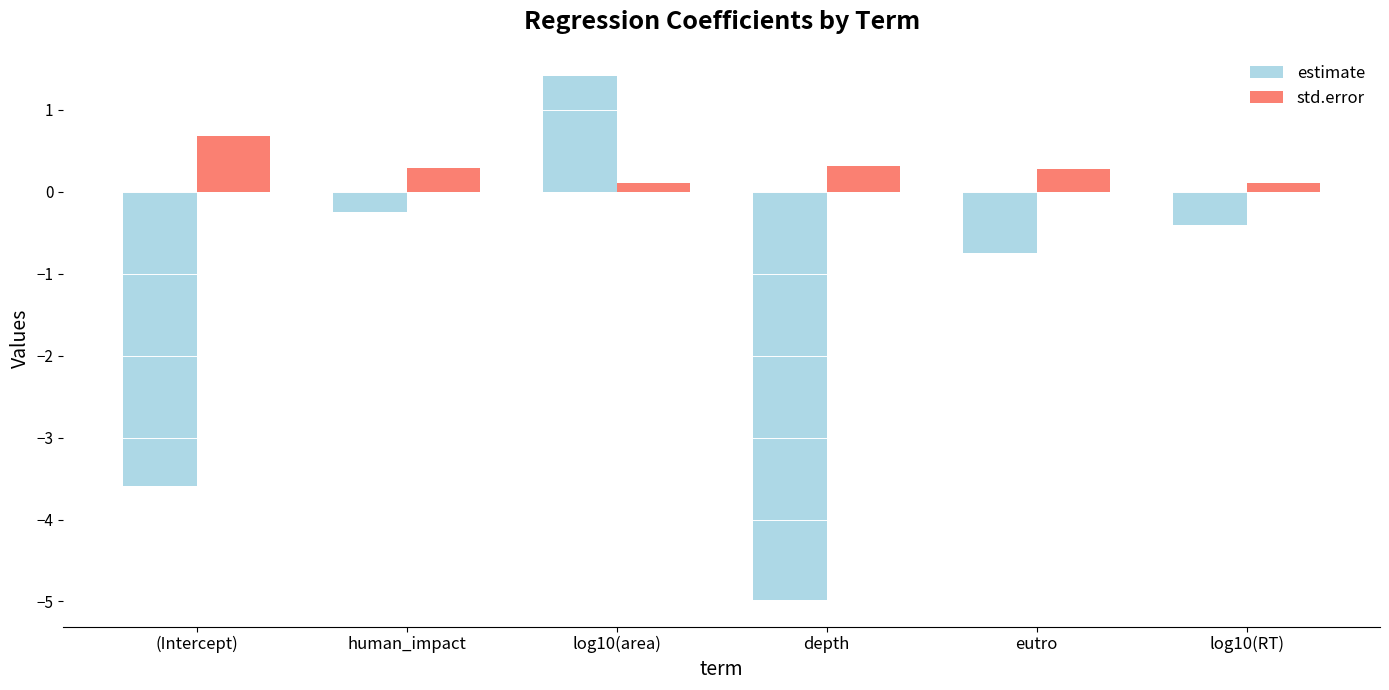

At how many categories does at least one series exceed 0?

6